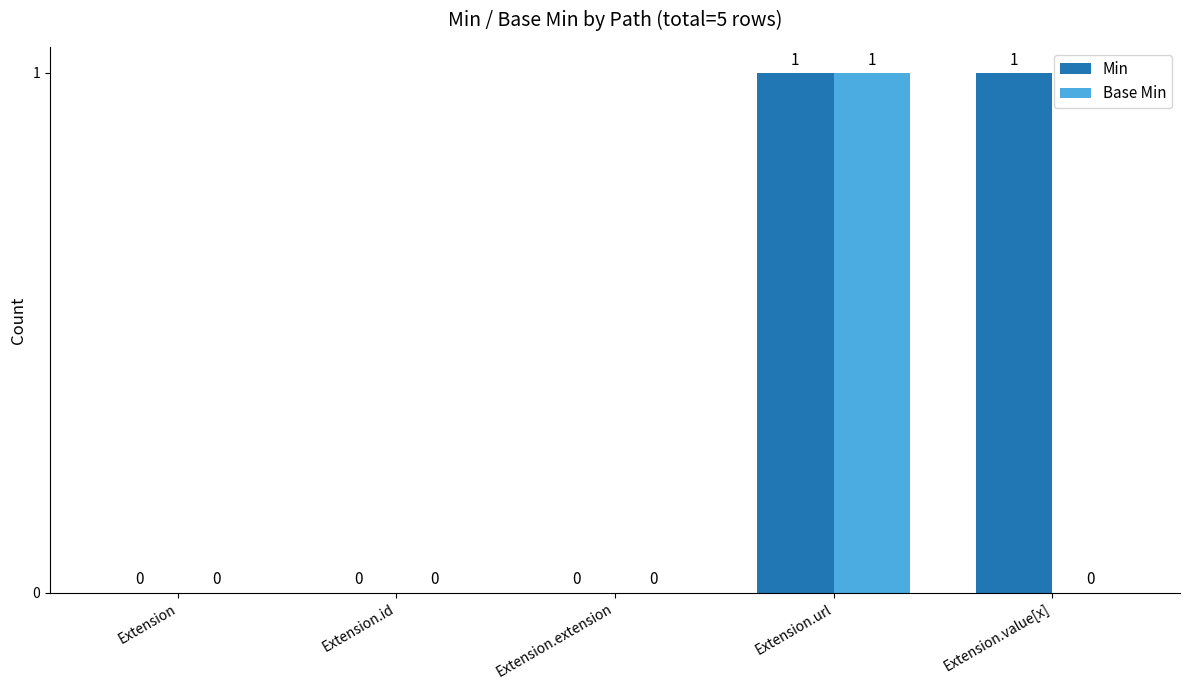

Between Extension.id and Extension.value[x], which series saw the biggest shift?

Min